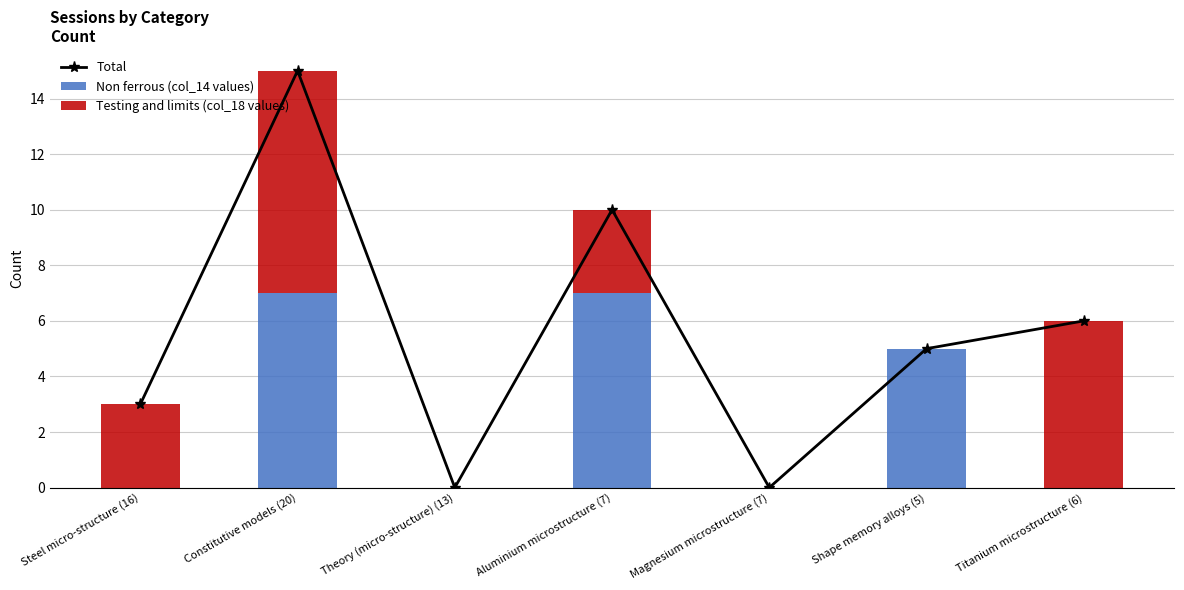

Where does the Total series first go above 5?

Constitutive models (20)